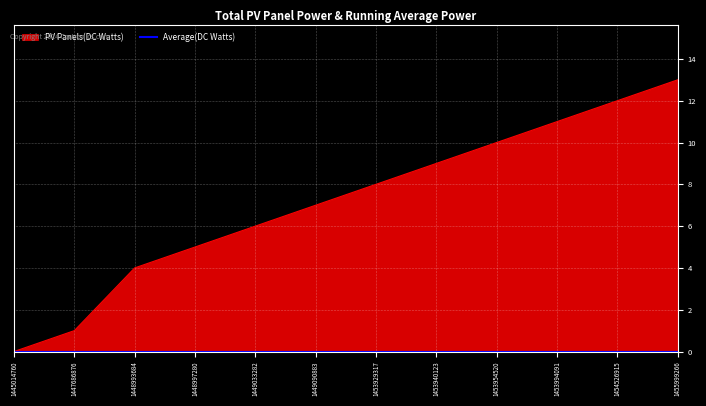

Rank the categories by value from highest to lowest.

1455999266, 1454526915, 1453994091, 1453954520, 1453940123, 1453929317, 1449090883, 1449033282, 1448997280, 1448993684, 1447686876, 1445014760